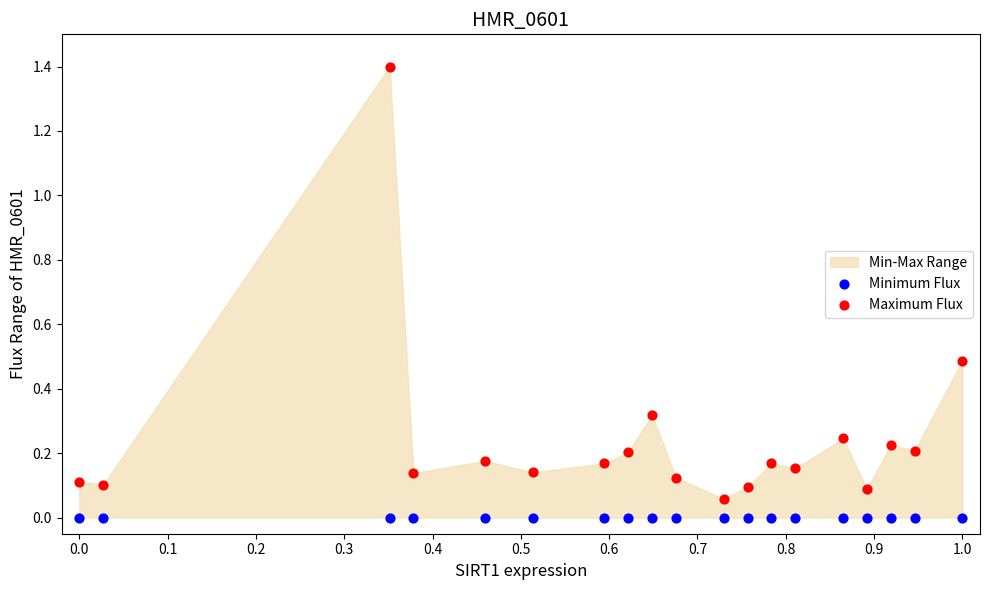

Which series reaches the minimum Y coordinate?

Minimum Flux